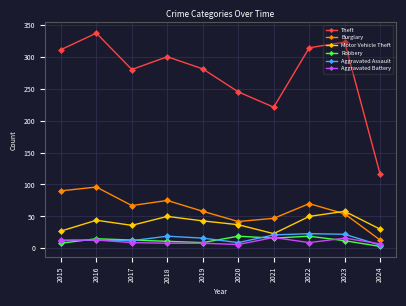

Rank the series at 2018 from highest to lowest value.

Theft, Burglary, Motor Vehicle Theft, Aggravated Assault, Robbery, Aggravated Battery